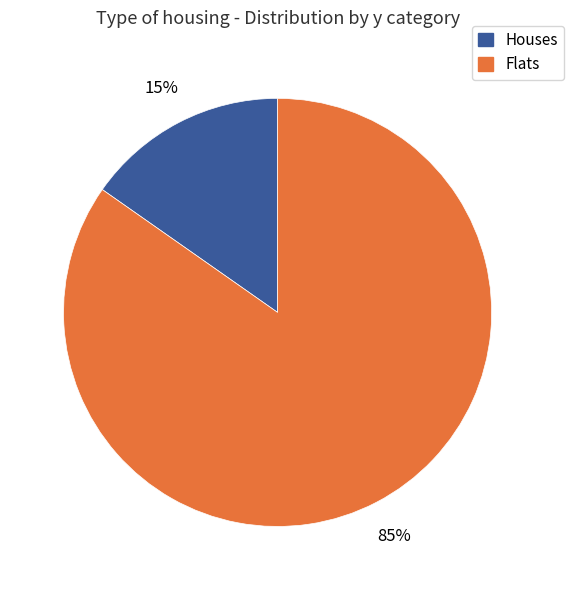

To the nearest percent, what is the average slice percentage?

50%